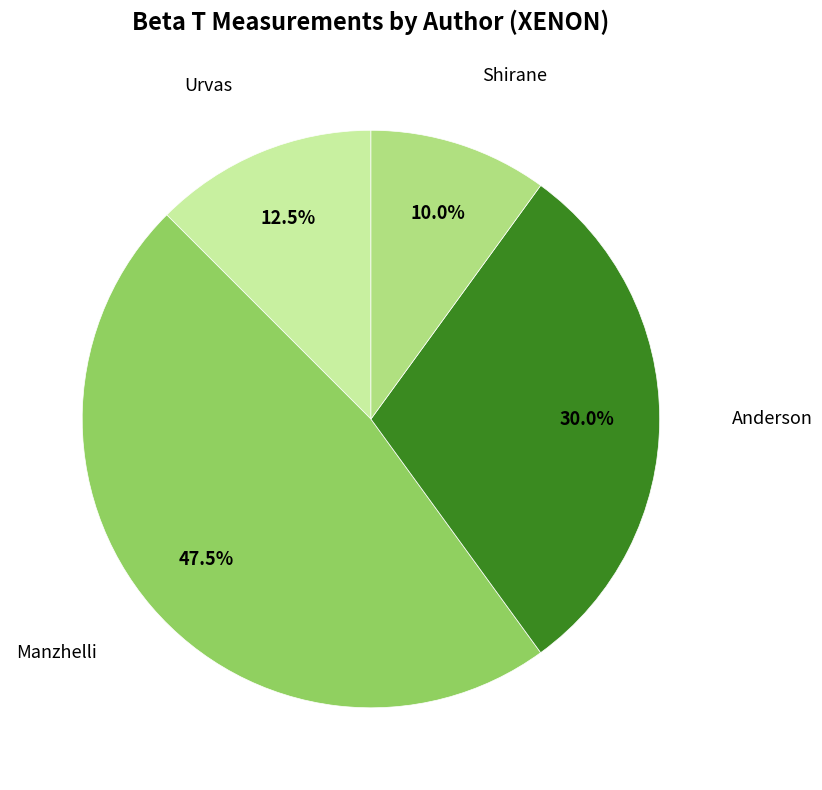

How many segments does this pie chart have?

4